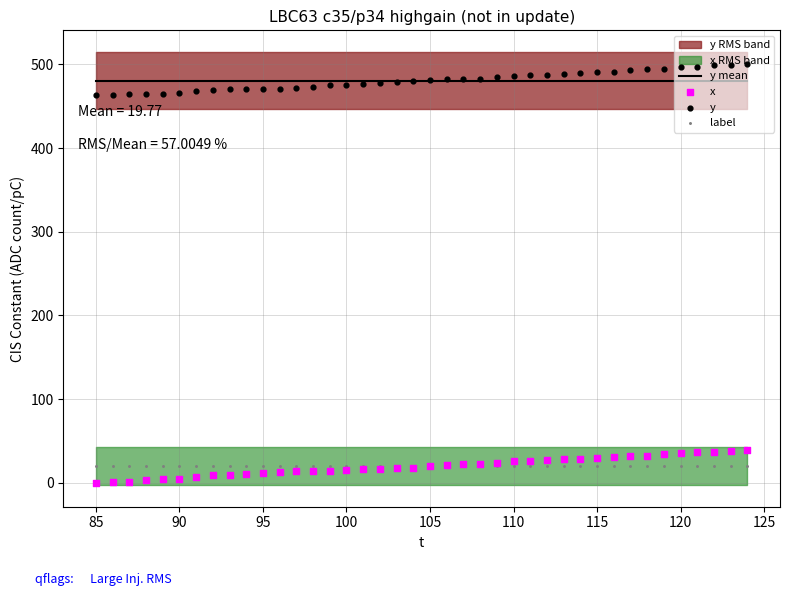

Which series contains the lowest Y value?

x